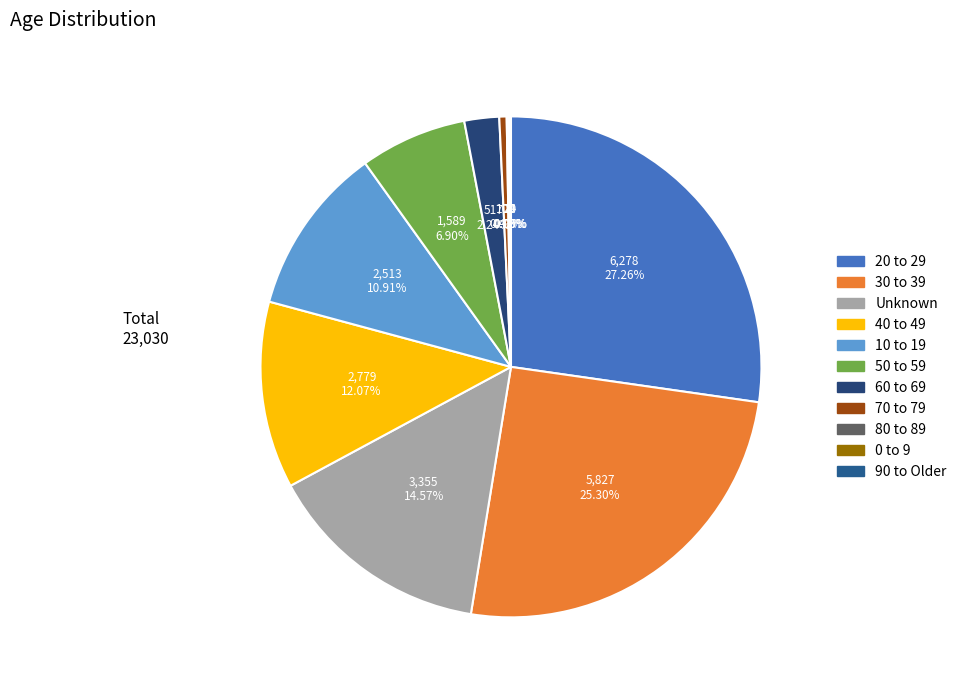

To the nearest percent, what is the combined percentage of 60 to 69 and 80 to 89?

2%